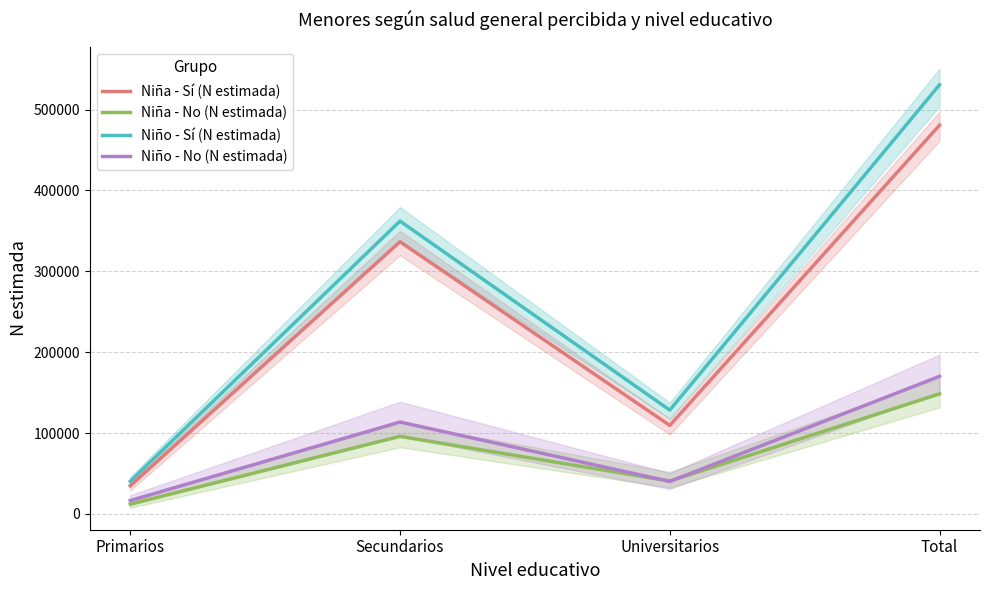

Reading left to right, what are all the values shown in this chart?

Niña - Sí (N estimada): Primarios=34766	Secundarios=336570	Universitarios=109412	Total=480748
Niña - No (N estimada): Primarios=11992	Secundarios=95878	Universitarios=40564	Total=148434
Niño - Sí (N estimada): Primarios=40304	Secundarios=362106	Universitarios=128310	Total=530720
Niño - No (N estimada): Primarios=16428	Secundarios=113572	Universitarios=40109	Total=170109